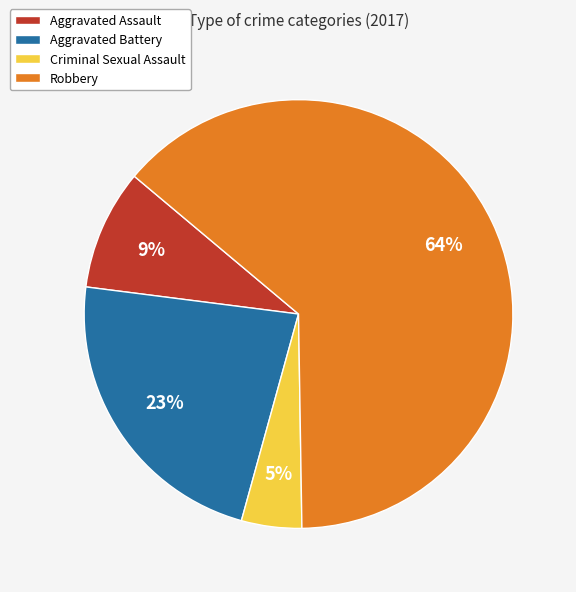

How many segments does this pie chart have?

4